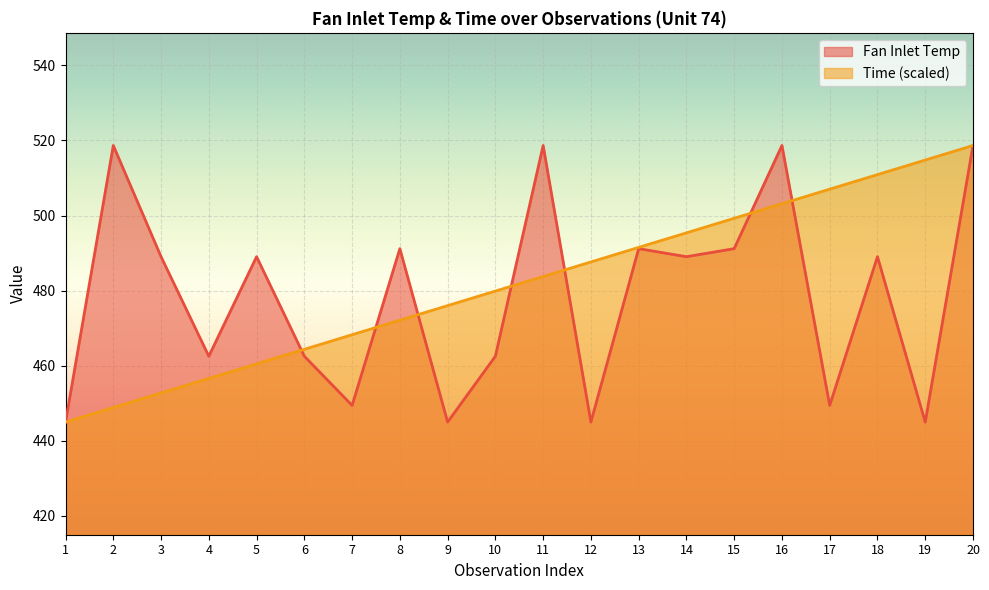

How many times do Fan Inlet Temp and Time cross each other?

7